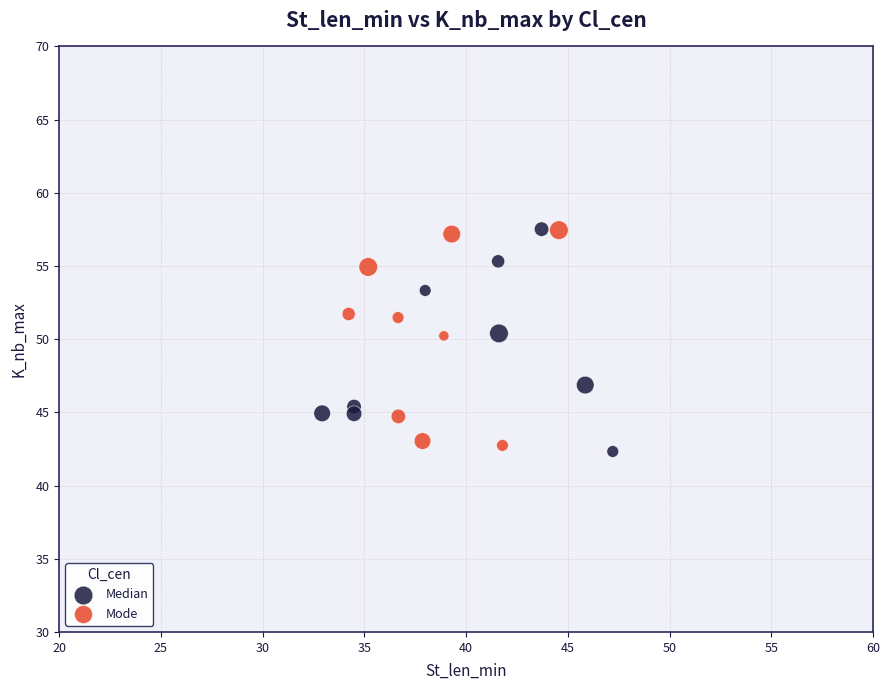

Which series contains the lowest Y value?

Median